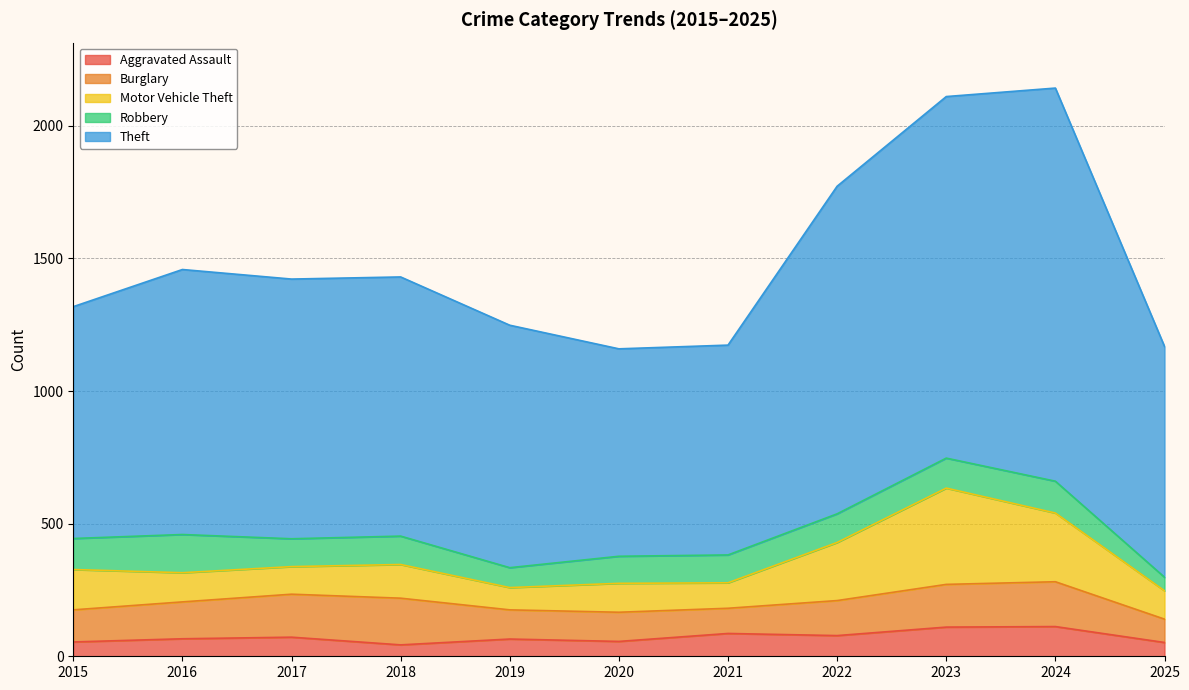

What is the sum of all Theft values?

11266